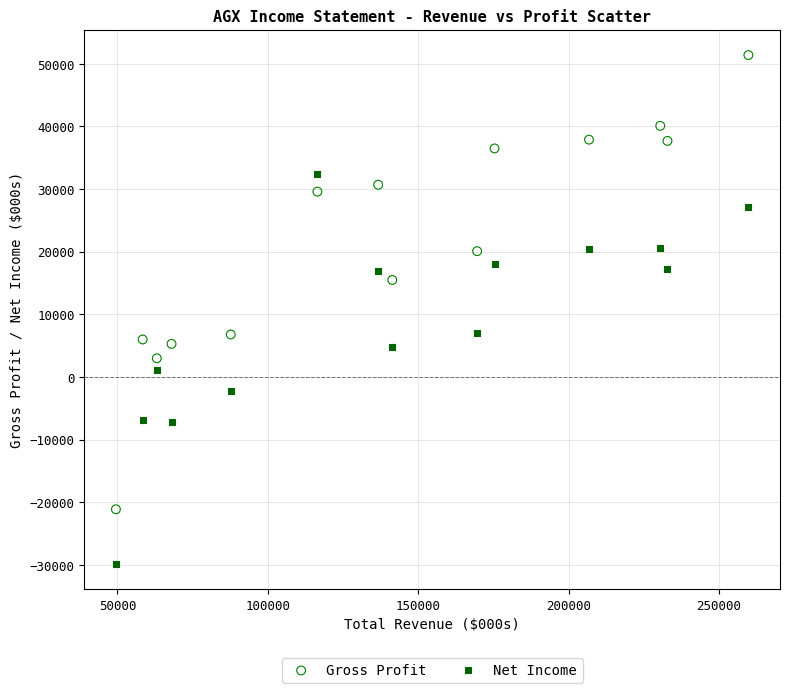

Which series reaches the maximum Y coordinate?

Gross Profit